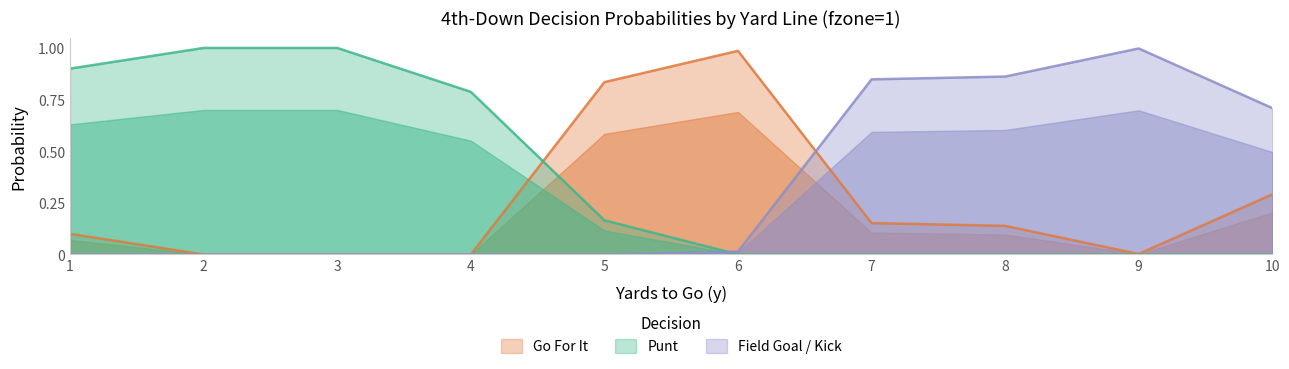

Reading left to right, what are all the values shown in this chart?

gofor: 0.1	0.0	0.0	0.0	0.8	1.0	0.2	0.1	0.0	0.3
punt: 0.9	1.0	1.0	0.8	0.2	0.0	0.0	0.0	0.0	0.0
kick: 0.0	0.0	0.0	0.0	0.0	0.0	0.8	0.9	1.0	0.7